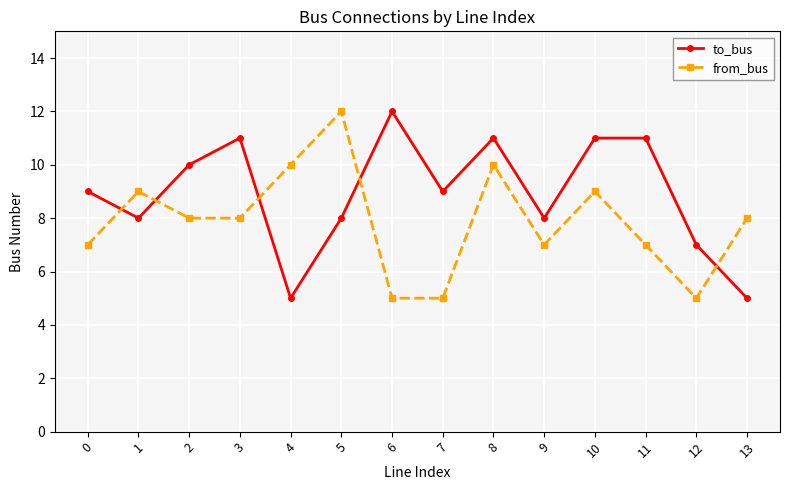

Reading right to left, extract all data points from this chart.

to_bus: 5	7	11	11	8	11	9	12	8	5	11	10	8	9
from_bus: 8	5	7	9	7	10	5	5	12	10	8	8	9	7